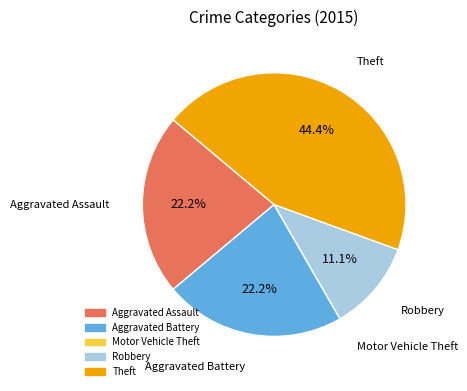

What is the largest slice in the pie chart?

Theft